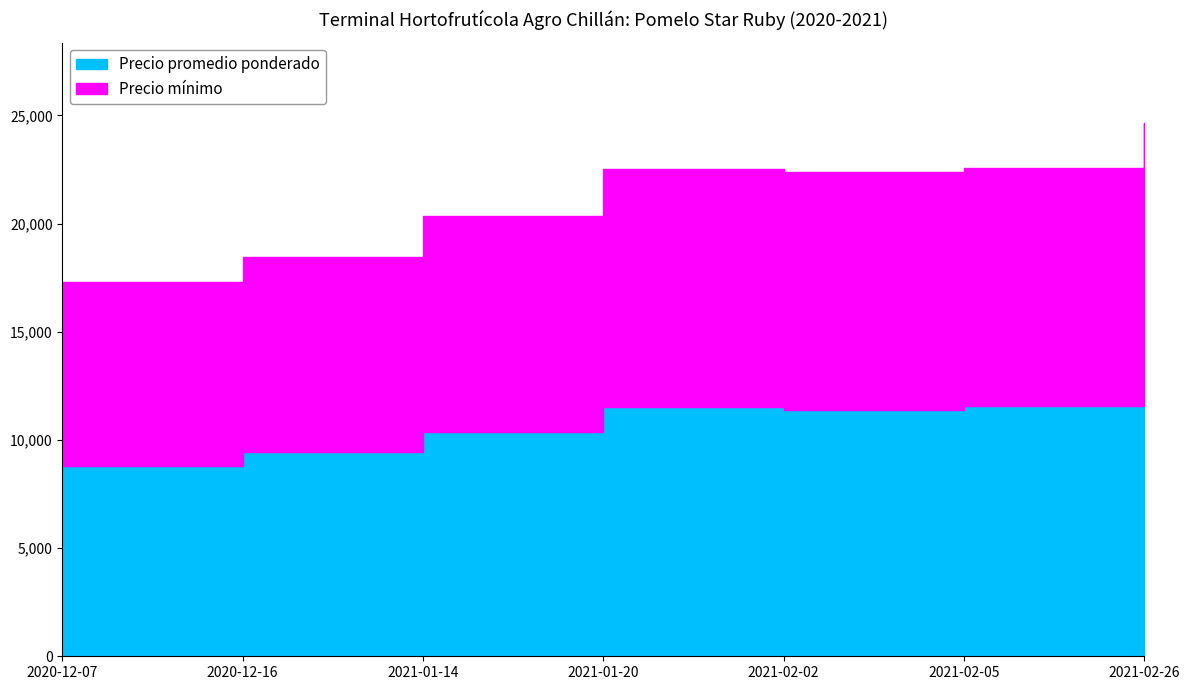

What is the difference between the highest and lowest values at 2021-01-20?

545